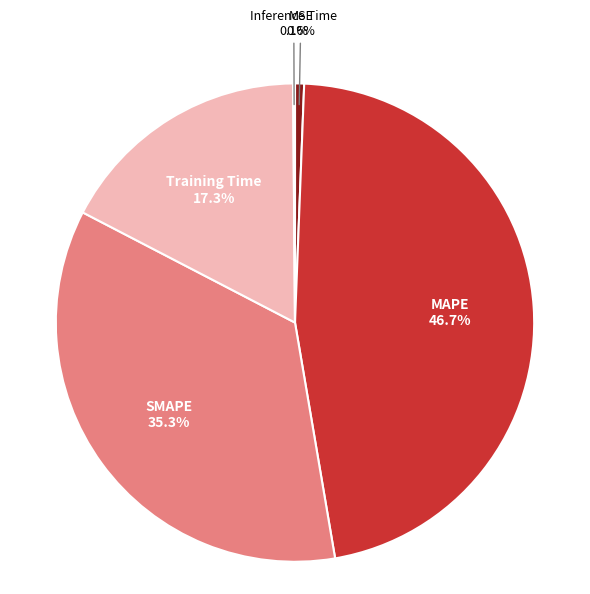

Does any single category account for the majority?

No